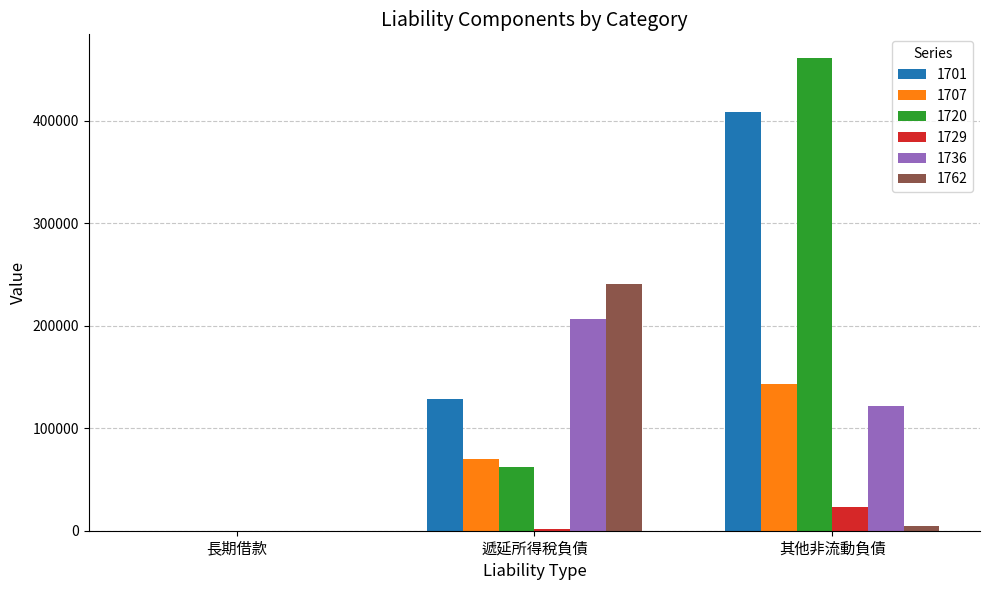

What is the difference between the 1707 values at 其他非流動負債 and 長期借款?

143284